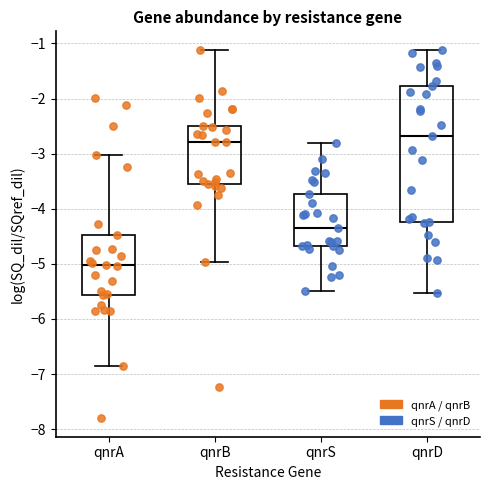

Which box is the tallest, from its lower edge to its upper edge?

qnrD